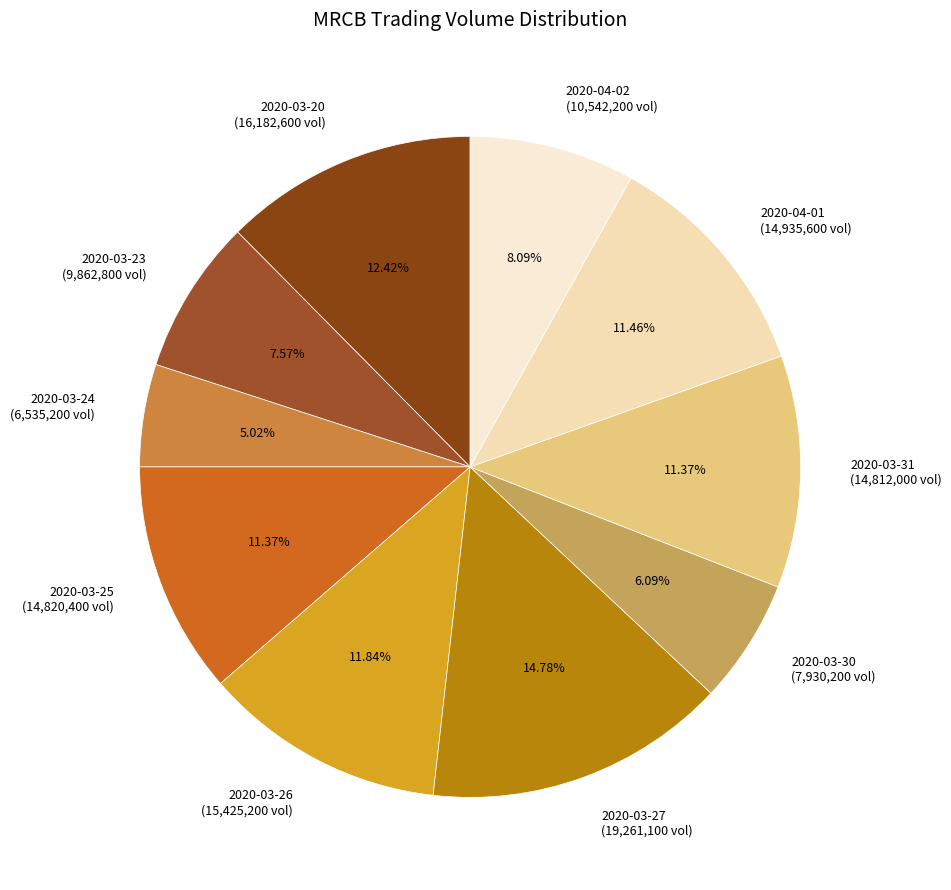

How many segments does this pie chart have?

10